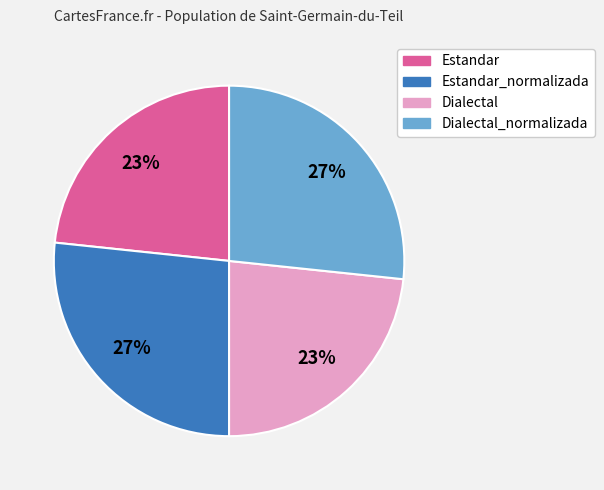

Does any single category account for the majority?

No